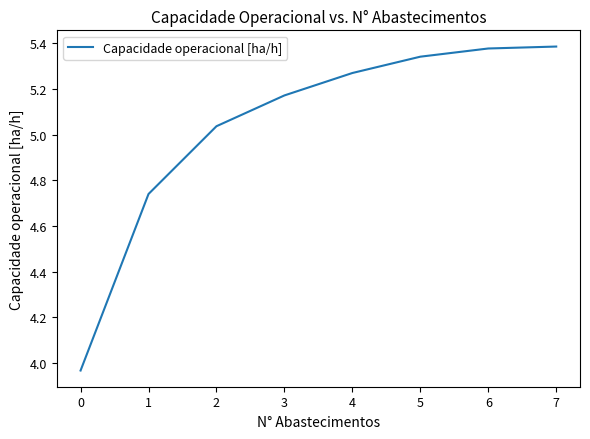

Between 5 and 7, which is larger?

7